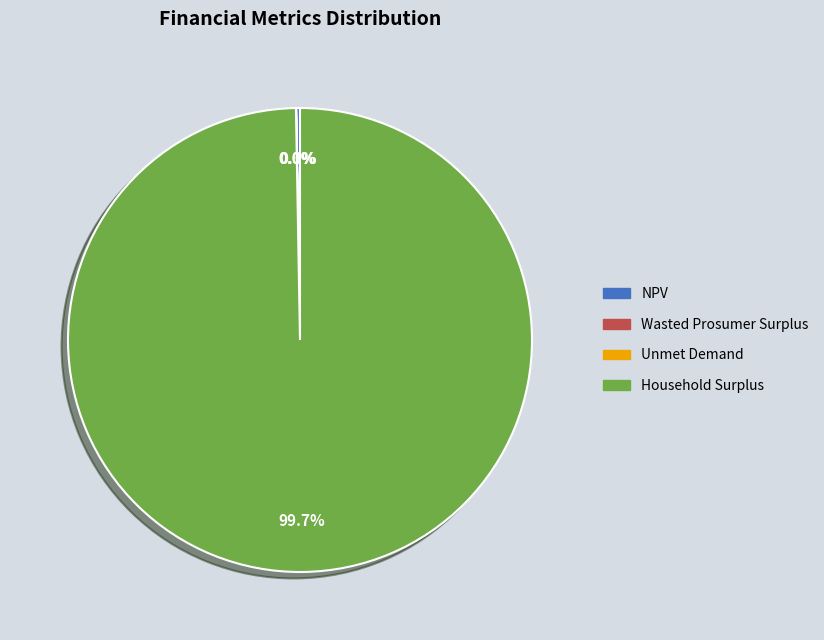

Is it true that Household Surplus is 92% of the pie?

False